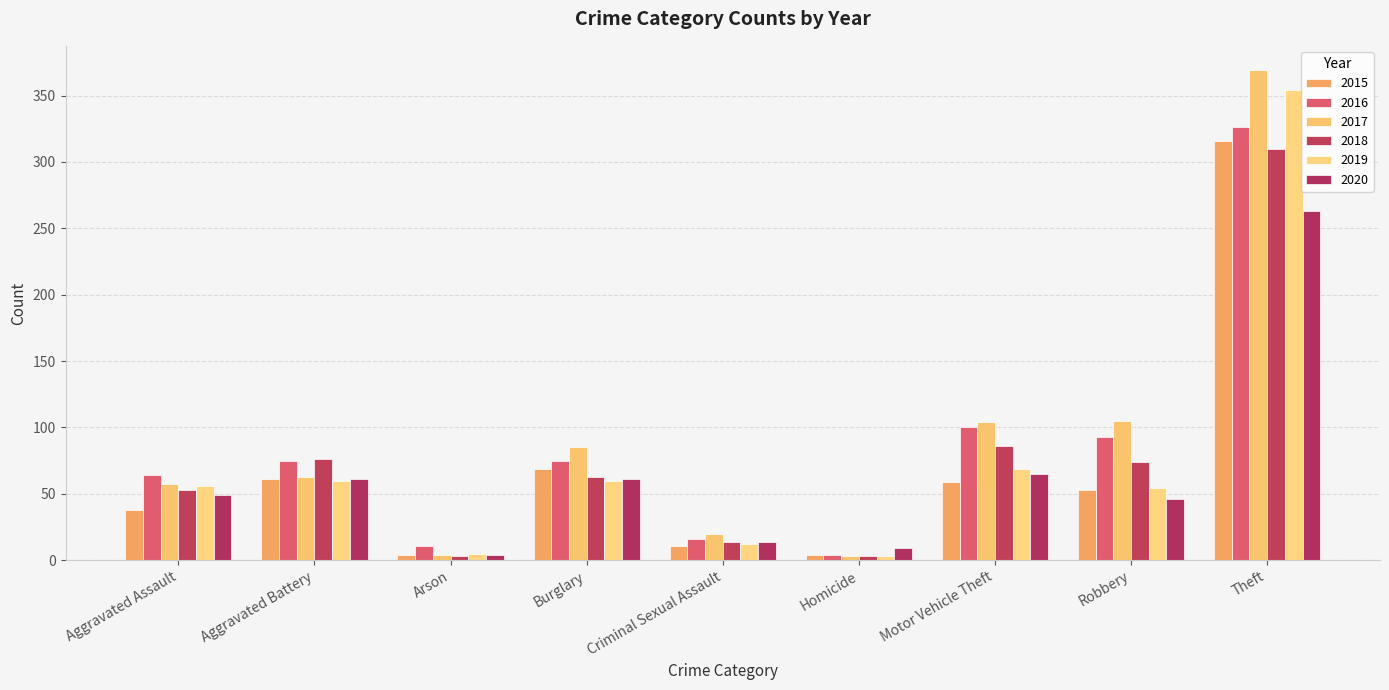

Where is 2019 nearest to the value 178?

Motor Vehicle Theft